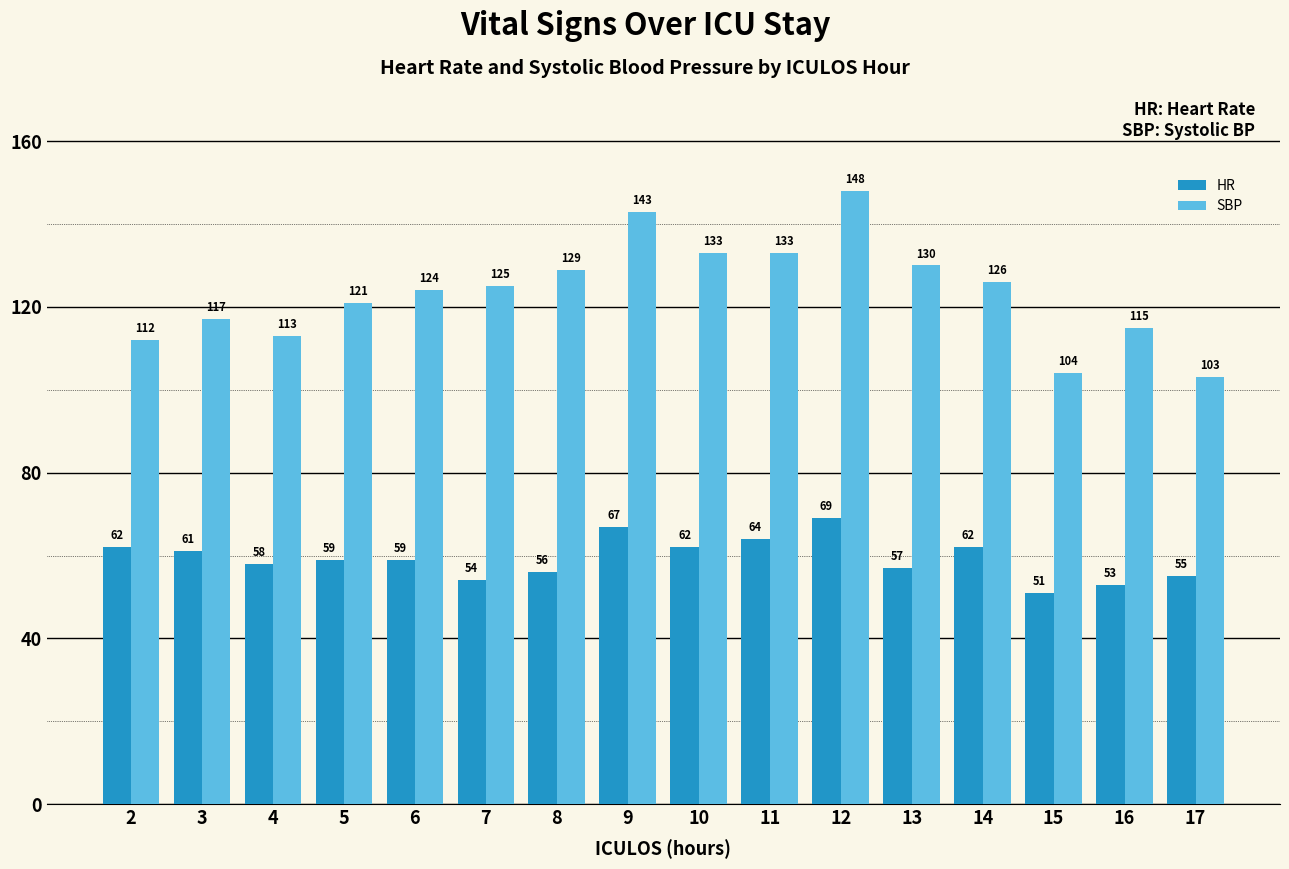

What is the sum of all SBP values?

1976